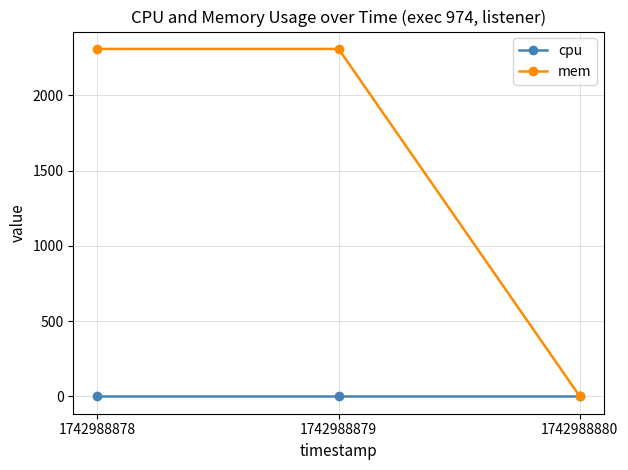

At which label does mem reach its minimum?

1742988880